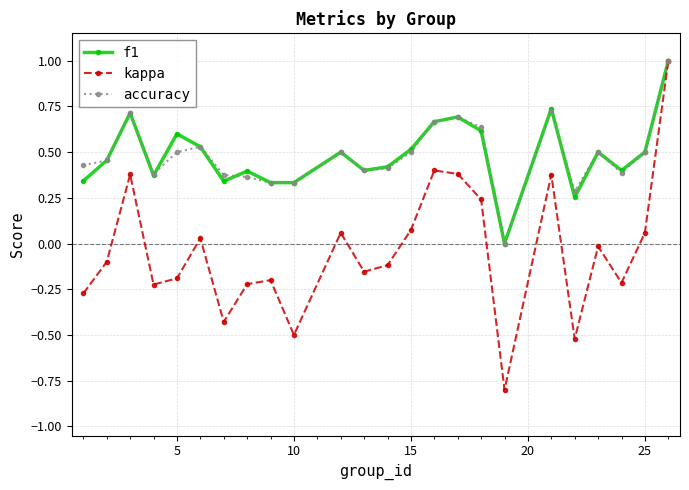

What is the highest value of the kappa series?

1.0